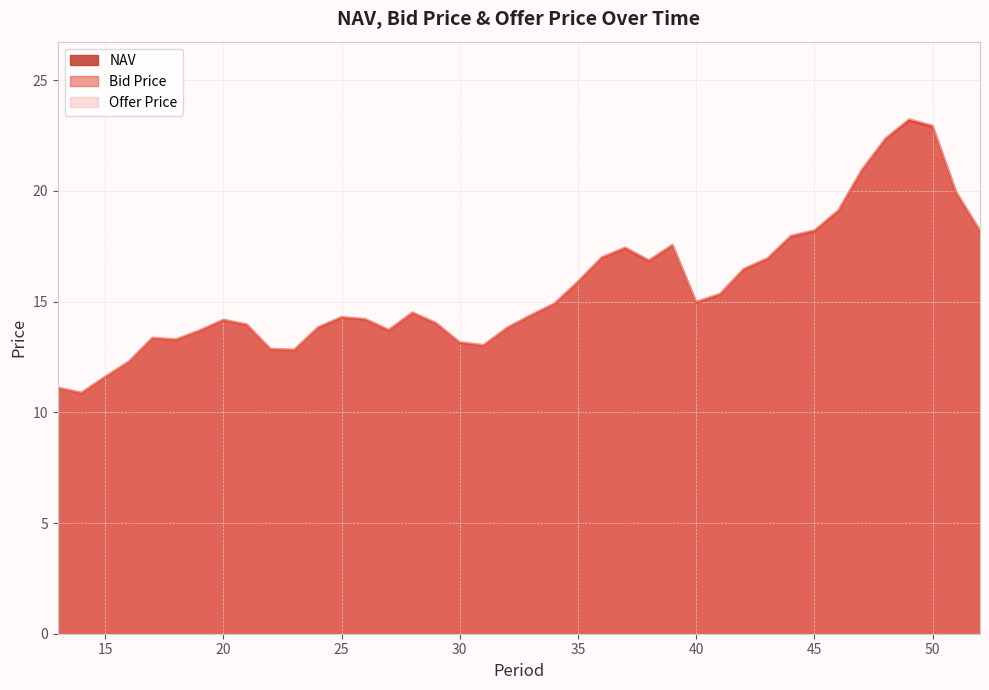

At which category does the chart reach its peak across all series?

49